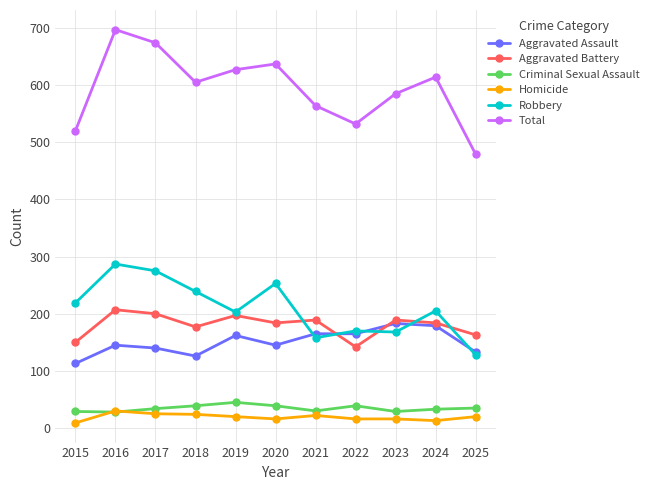

How many lines are shown in the chart?

6